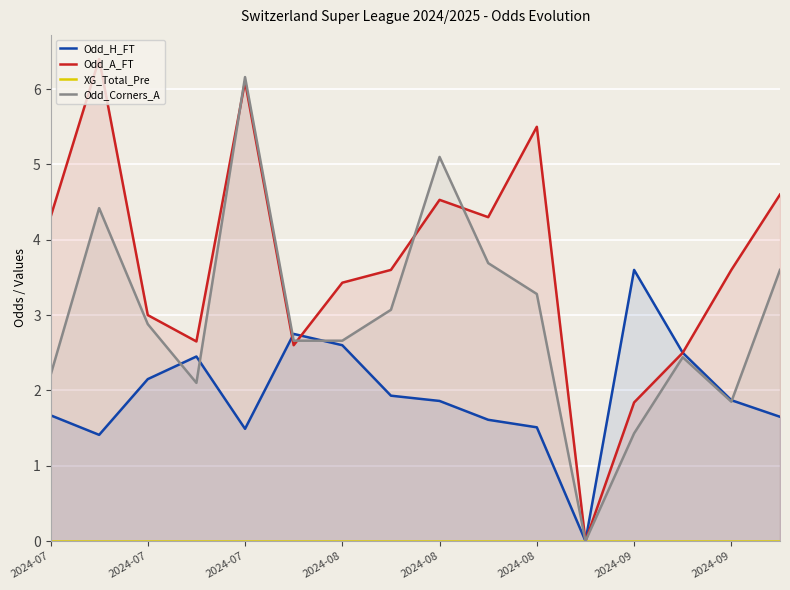

What are all the series names shown in the legend?

Odd_H_FT, Odd_A_FT, XG_Total_Pre, Odd_Corners_A